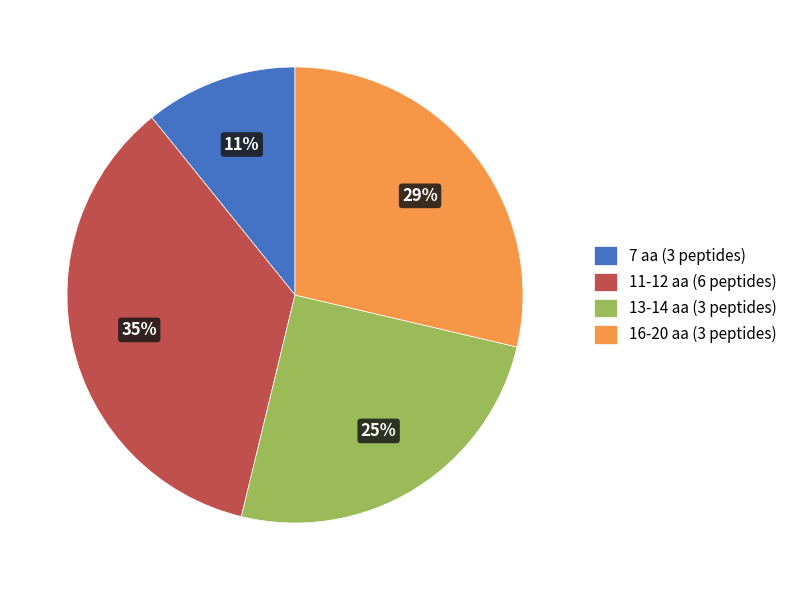

To the nearest percent, what is the difference between the 11-12 aa (6 peptides) and 13-14 aa (3 peptides) slice percentages?

10%